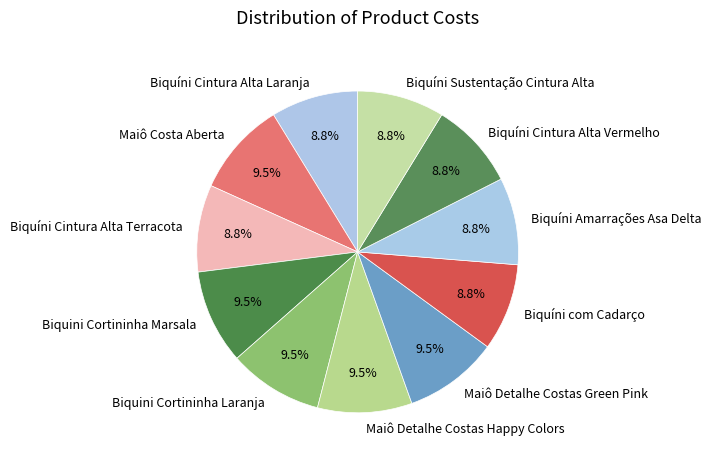

Does any single category account for the majority?

No